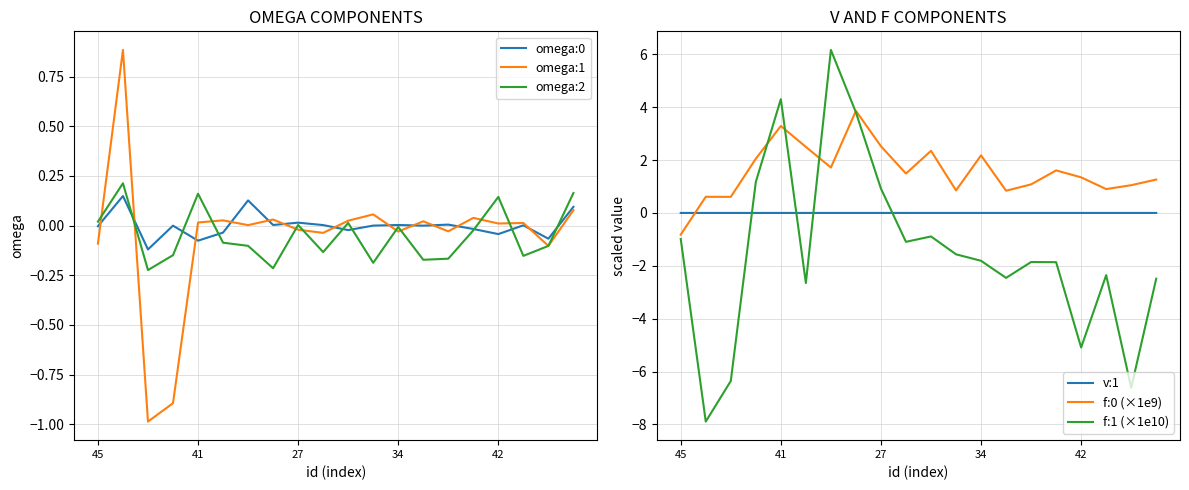

The value of omega:2 at 17 is -0.2. True or false?

False